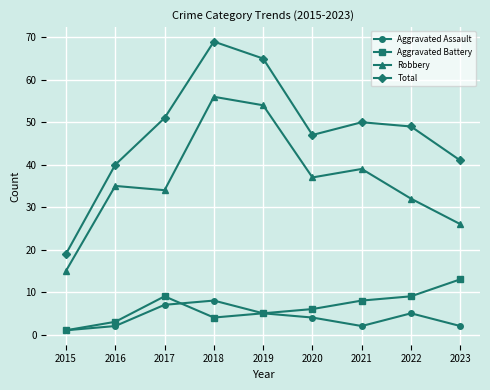

At how many categories does at least one series exceed 36?

8